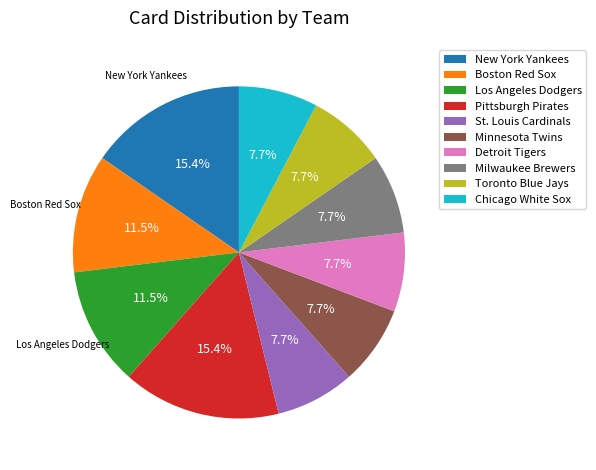

What is the ratio of the value at Detroit Tigers to the value at Milwaukee Brewers?

1.0